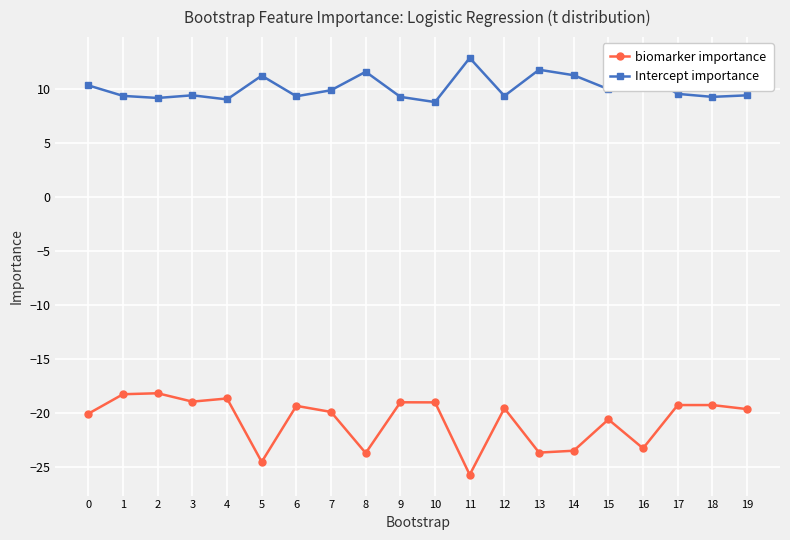

Is the value of biomarker importance at 10 greater than the value of Intercept importance at 1?

No